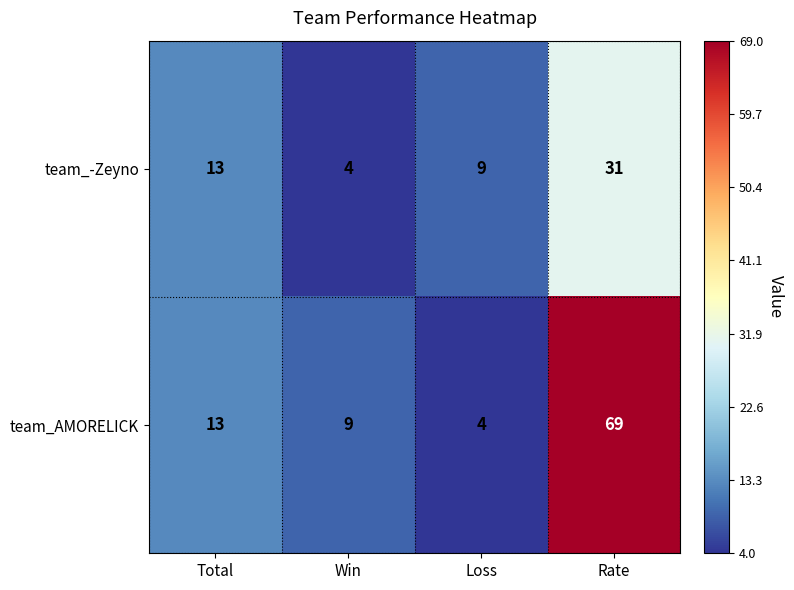

Which series changed the most between Total and Win?

team_-Zeyno